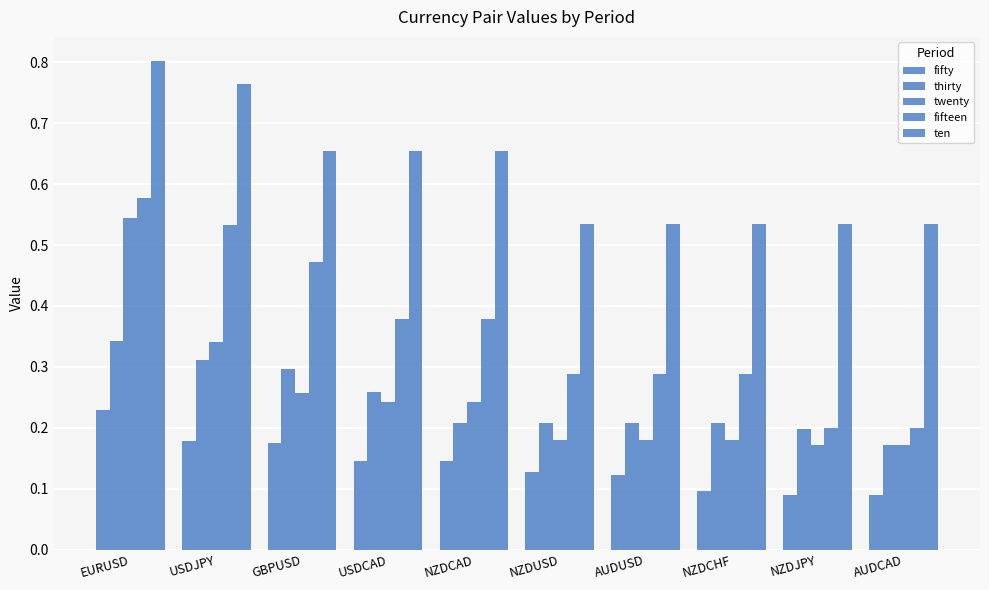

What is the greatest value displayed?

0.8